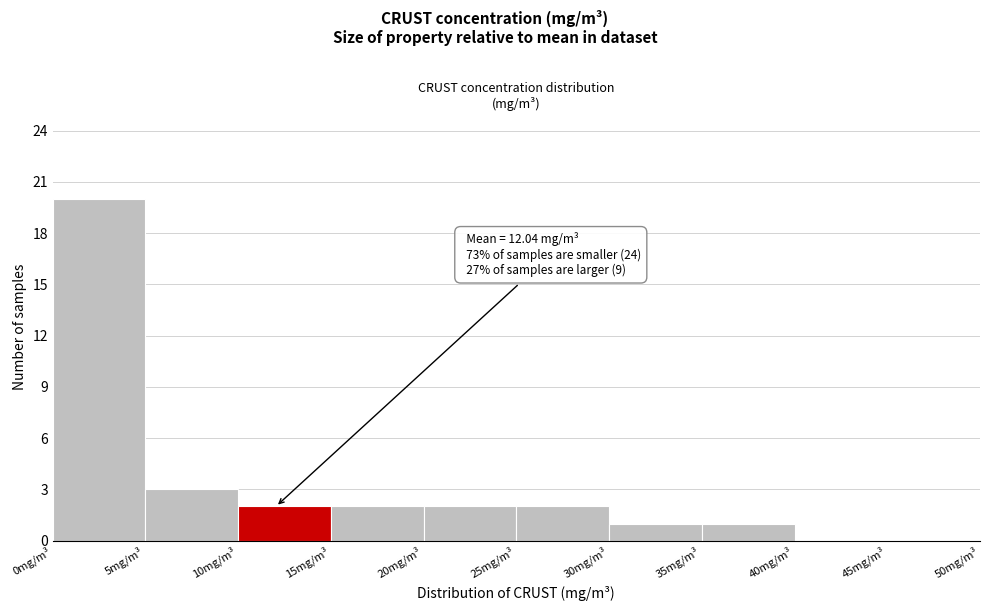

Which range on the x-axis has the tallest bar?

0 to 5